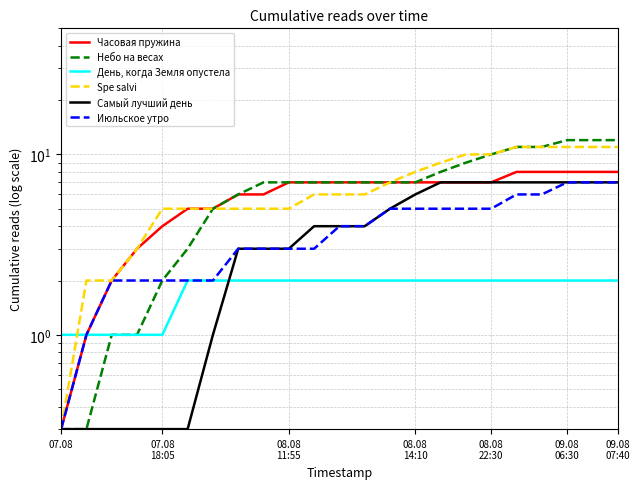

What is the difference between the highest and lowest values at 7?

4.0